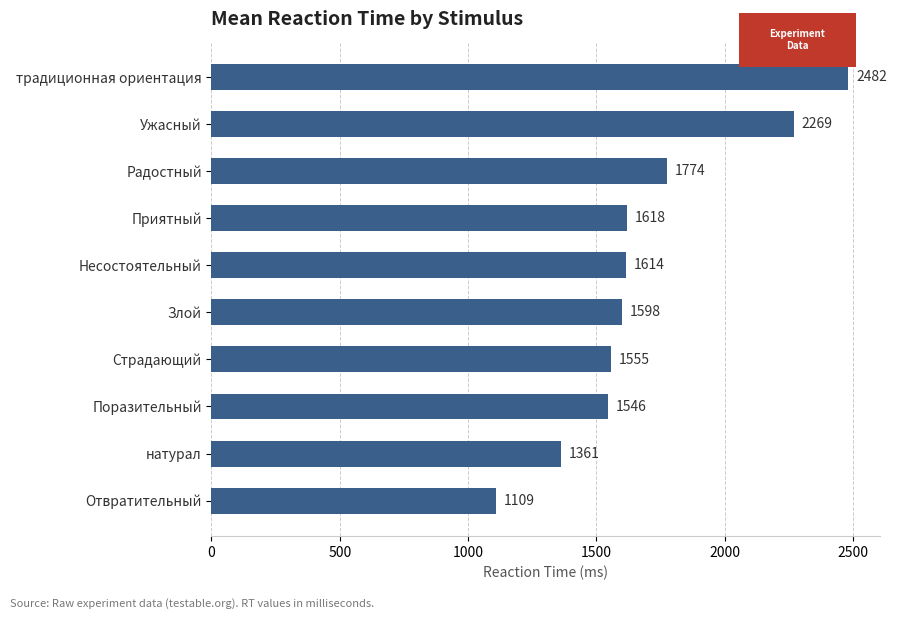

What is the label of the 10th bar from the bottom?

традиционная ориентация